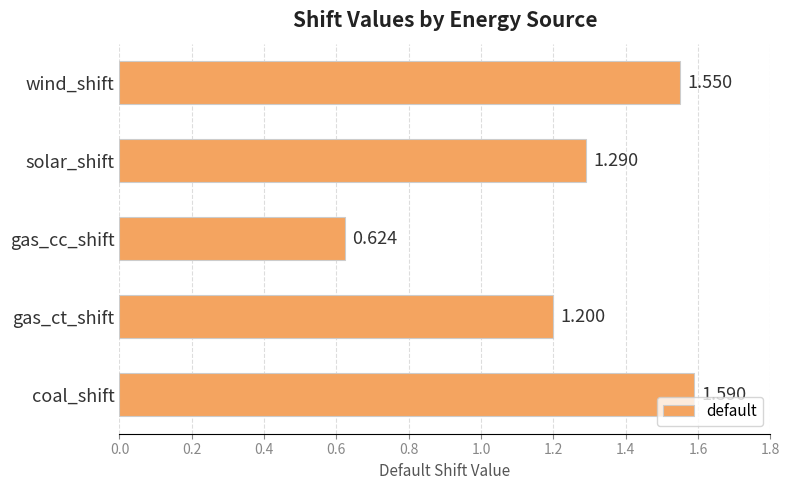

Count the number of data series in this chart.

1